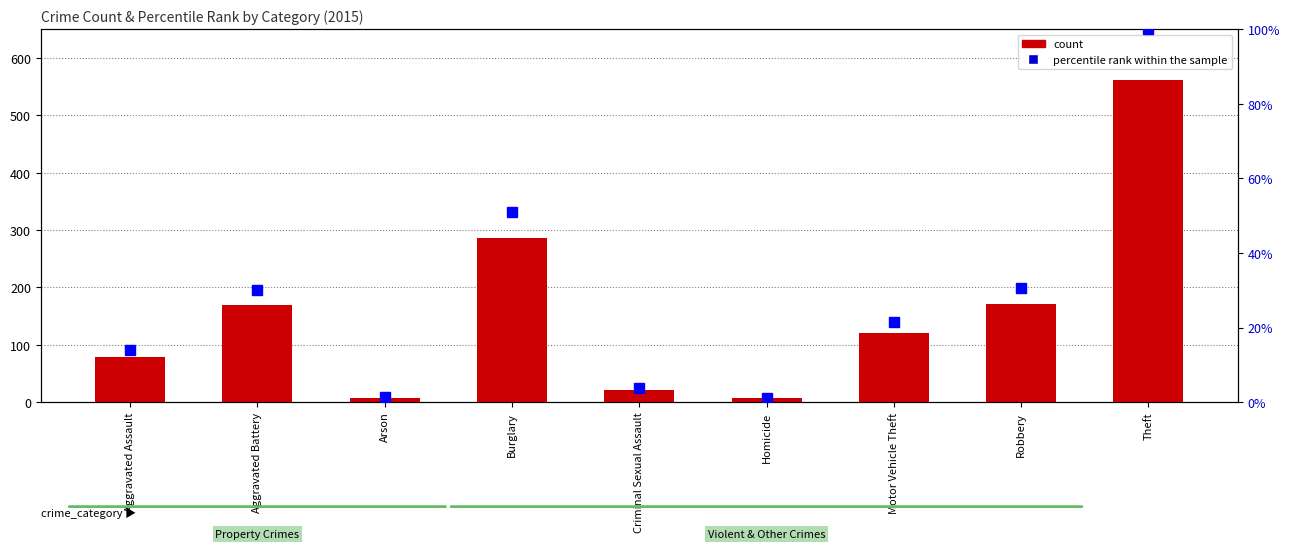

Which has a higher value, Arson or Aggravated Assault?

Aggravated Assault